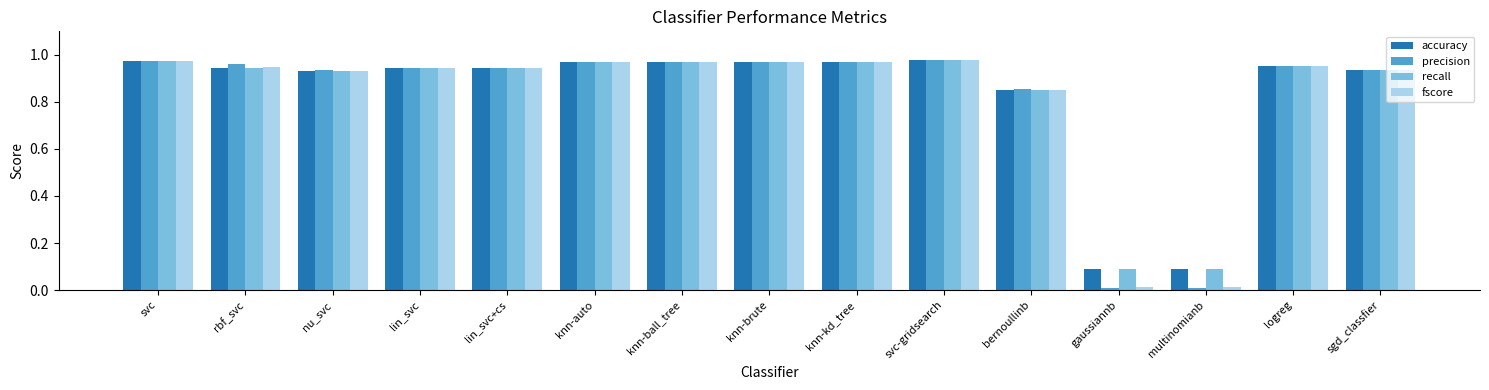

What is the total value across all series at knn-ball_tree?

3.9